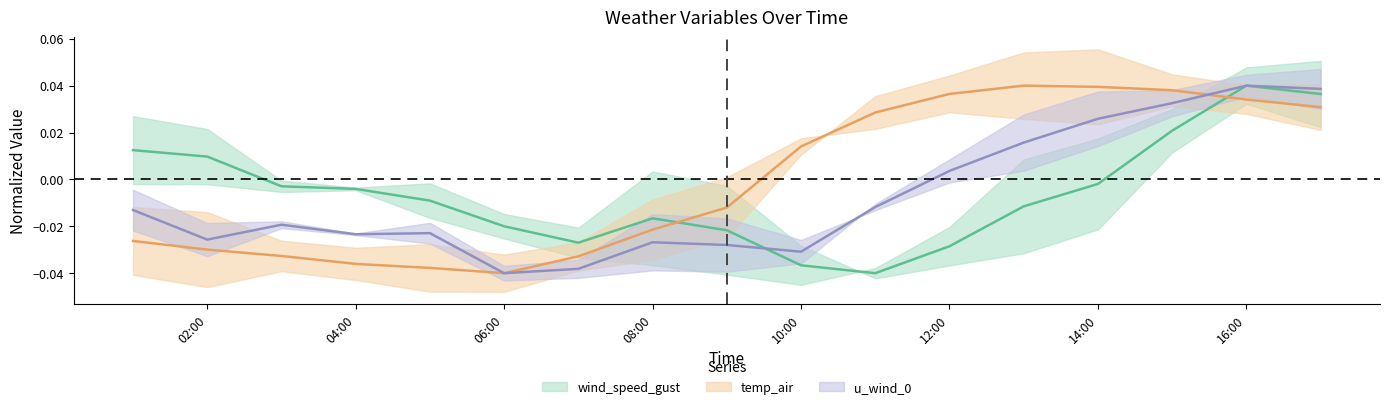

How many values in the temp_air series exceed 0?

8